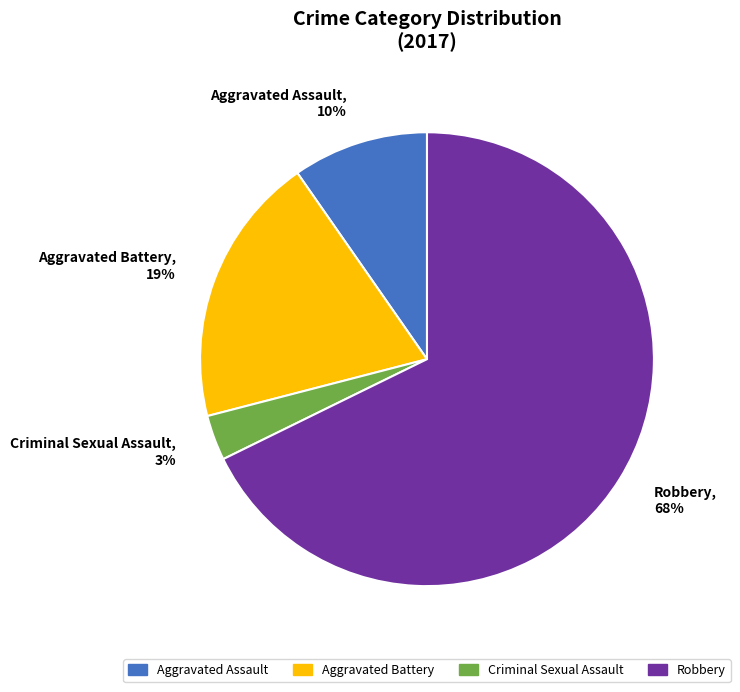

What is the largest slice in the pie chart?

Robbery